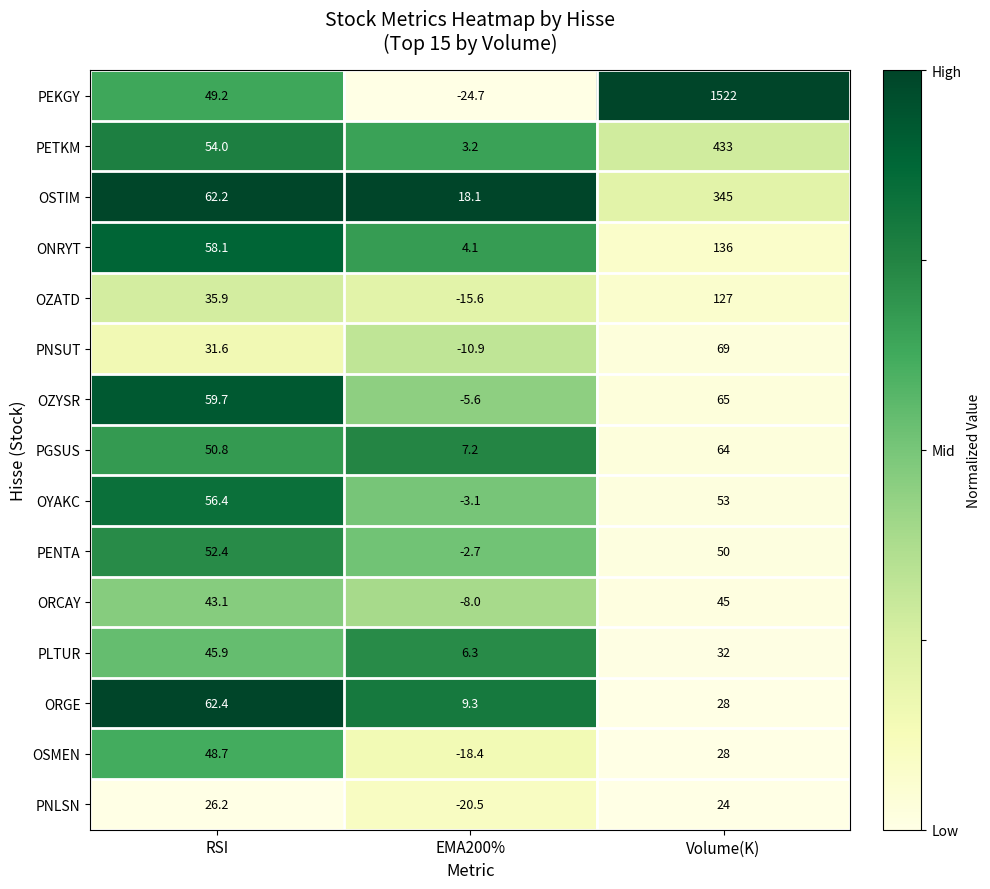

What is the sum of the PENTA values at EMA200% and RSI?

49.7